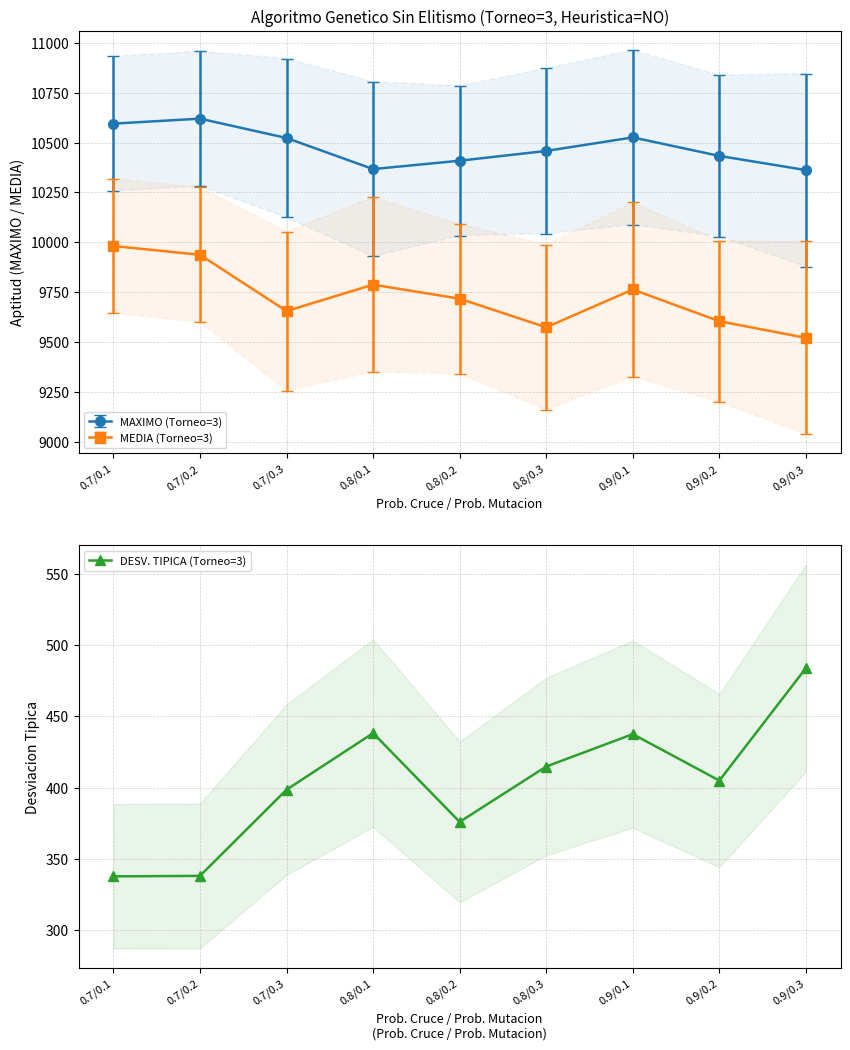

List the labels in order of value, largest first.

0.9/0.3, 0.8/0.1, 0.9/0.1, 0.8/0.3, 0.9/0.2, 0.7/0.3, 0.8/0.2, 0.7/0.2, 0.7/0.1